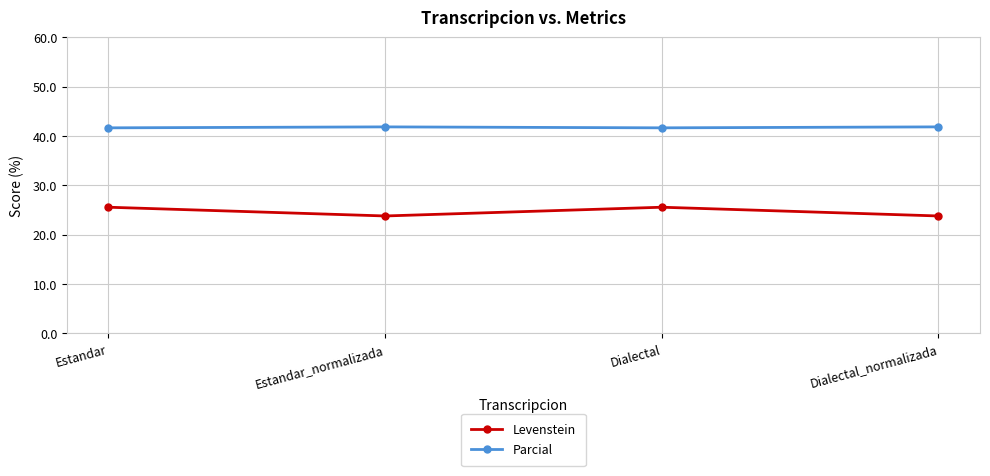

What is the label of the 1st point from the right?

Dialectal_normalizada